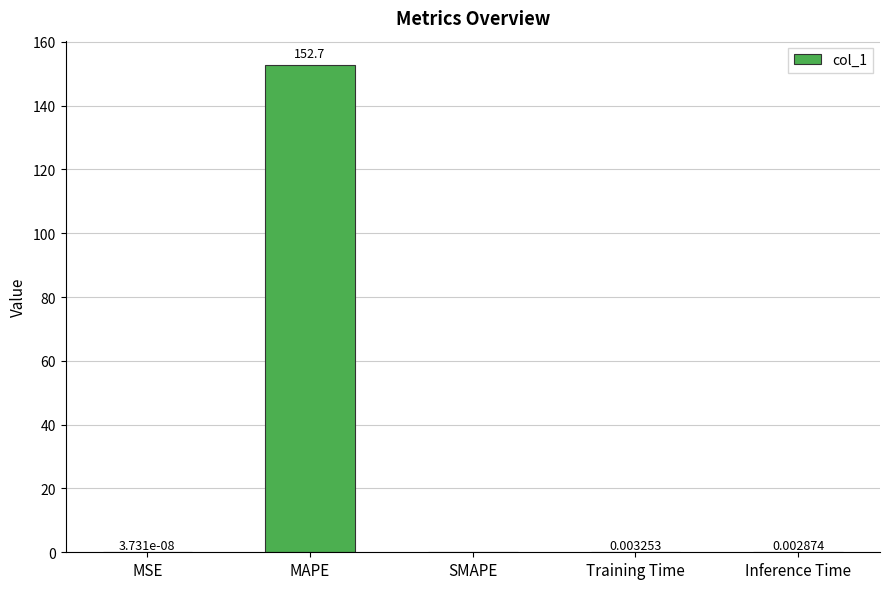

Between Inference Time and MSE, which is larger?

Inference Time